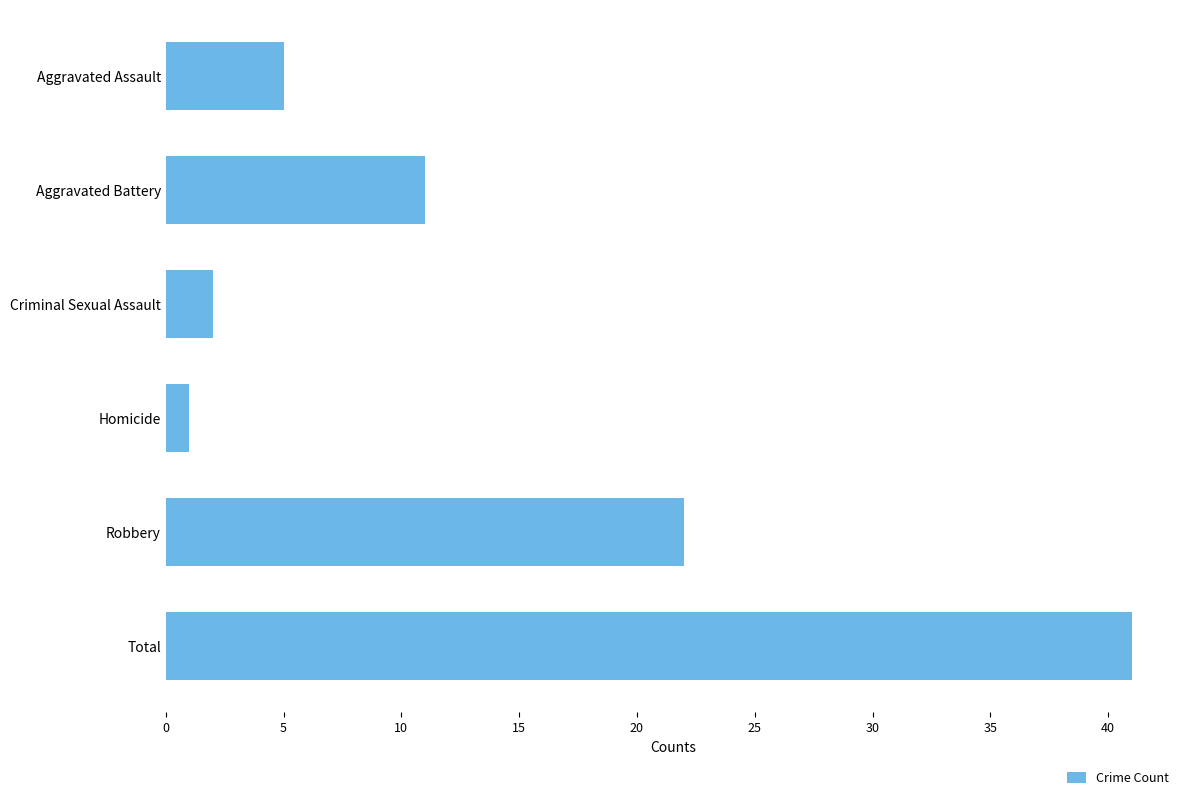

Is it true that the value at Total is 68?

False